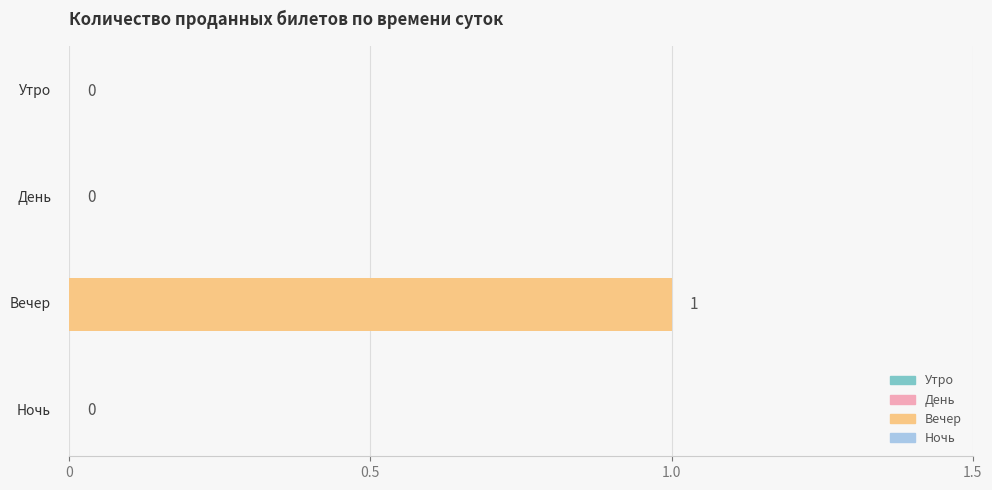

What is the maximum value shown in the chart?

1